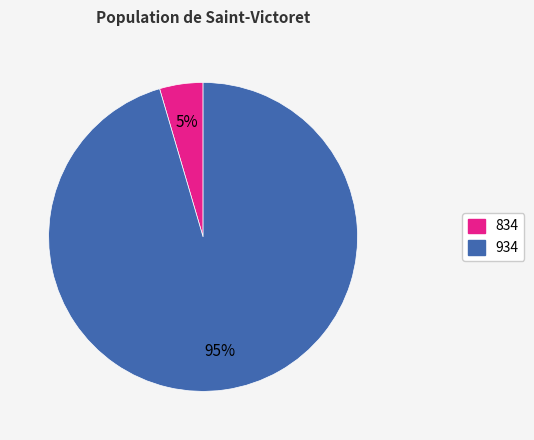

How many segments does this pie chart have?

2